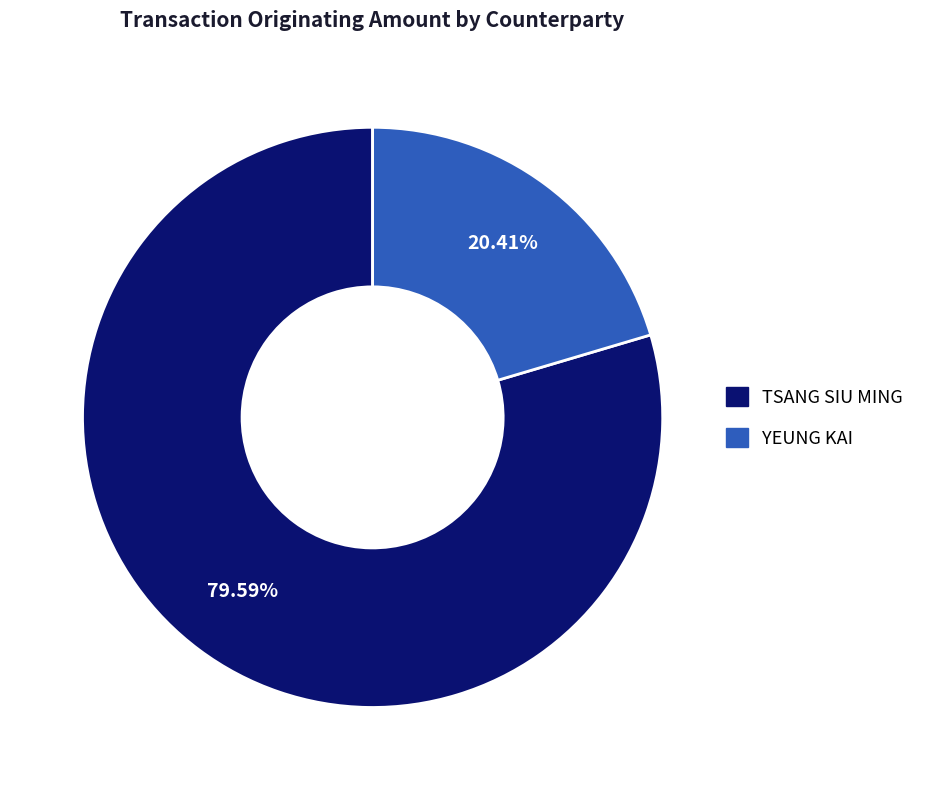

What percentage is the YEUNG KAI slice, to the nearest percent?

20%